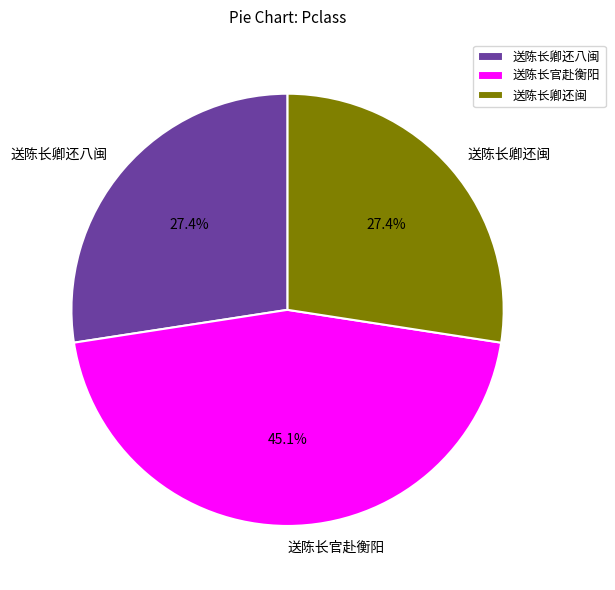

Is it true that 送陈长官赴衡阳 is 40% of the pie?

False